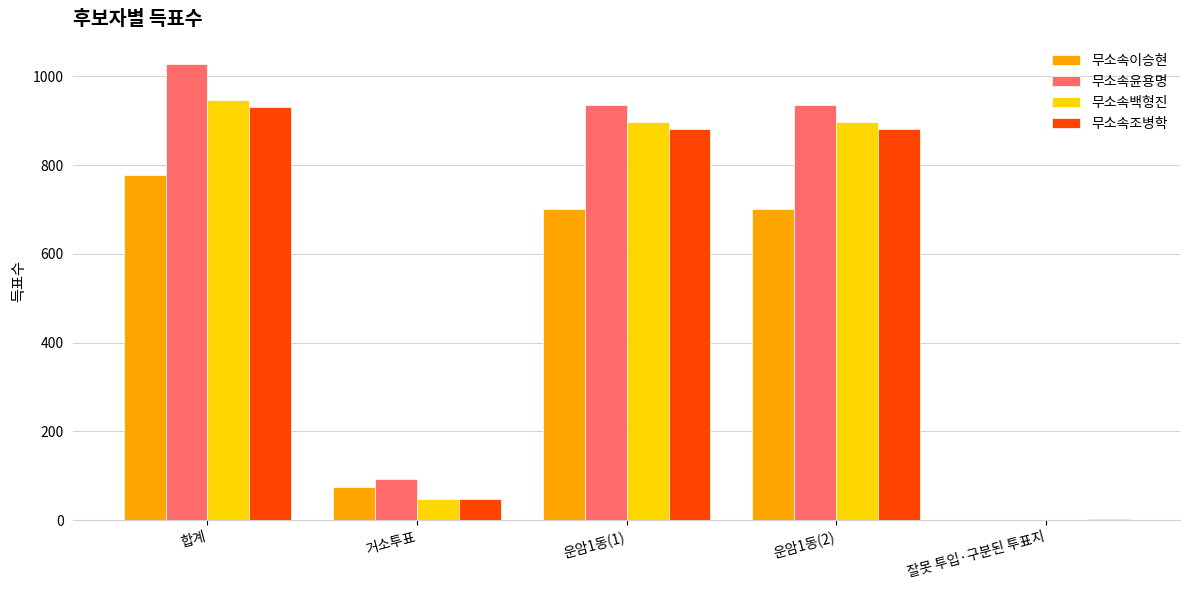

True or false: 무소속백형진 has a value of 946 at 합계.

True